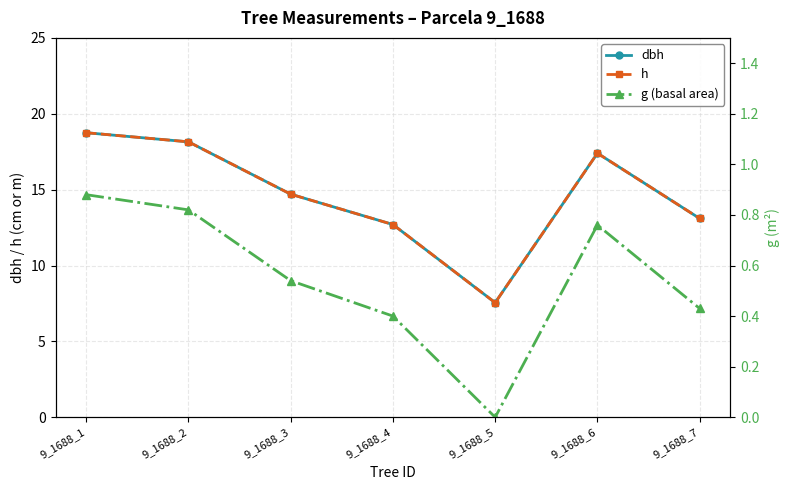

Rank the series by their maximum value, from highest to lowest.

dbh, h, g (basal area)